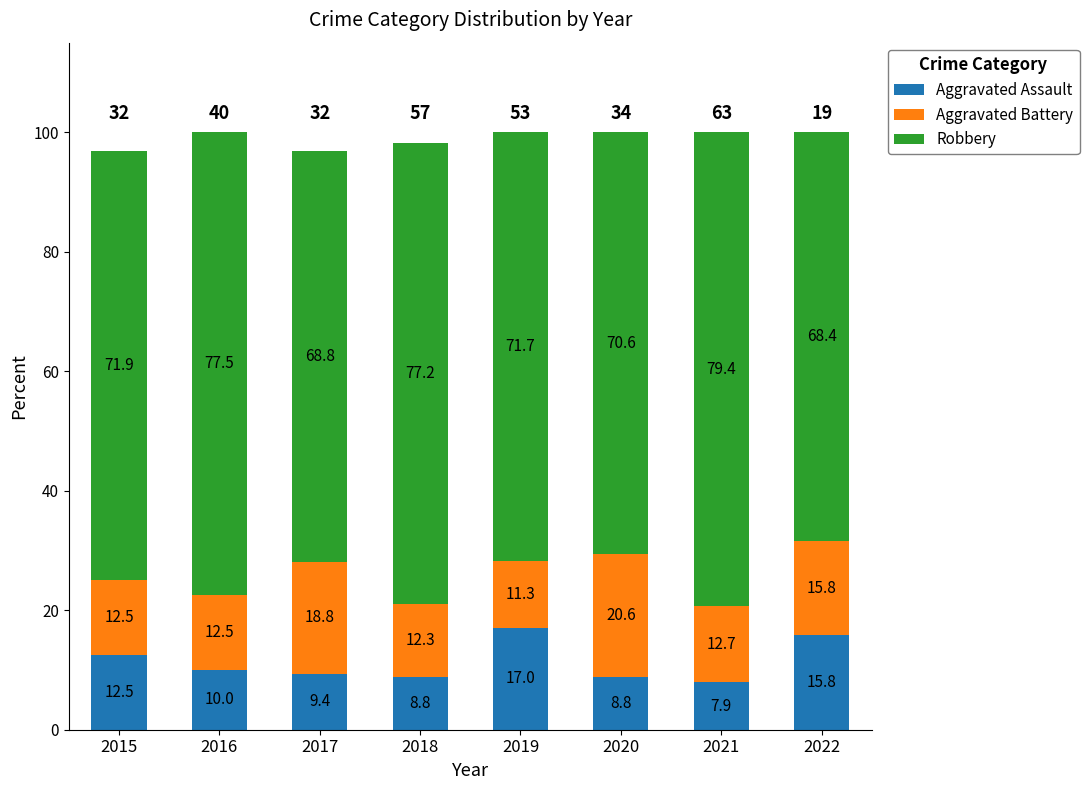

What is the total value across all series at 2022?

100.0